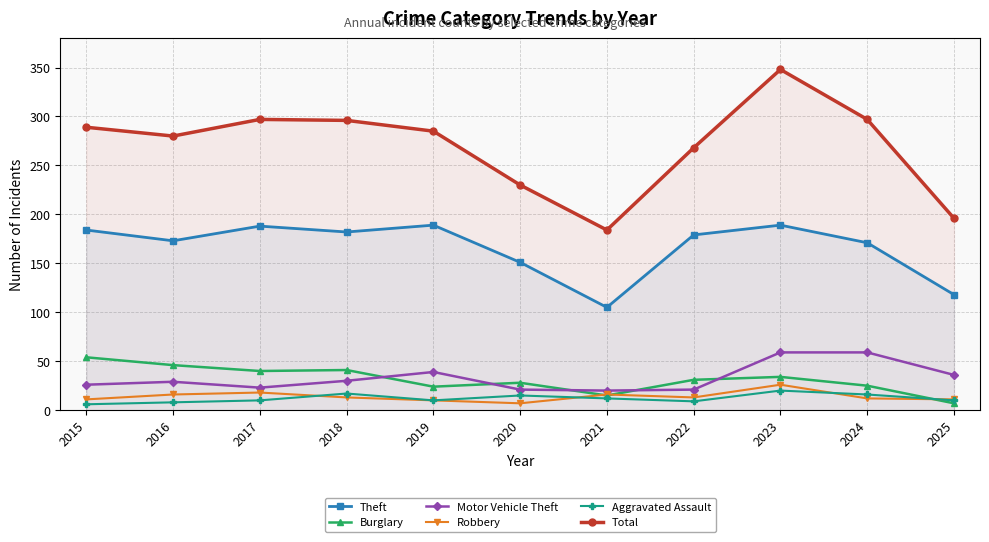

True or false: Aggravated Assault and Theft intersect in this chart.

False